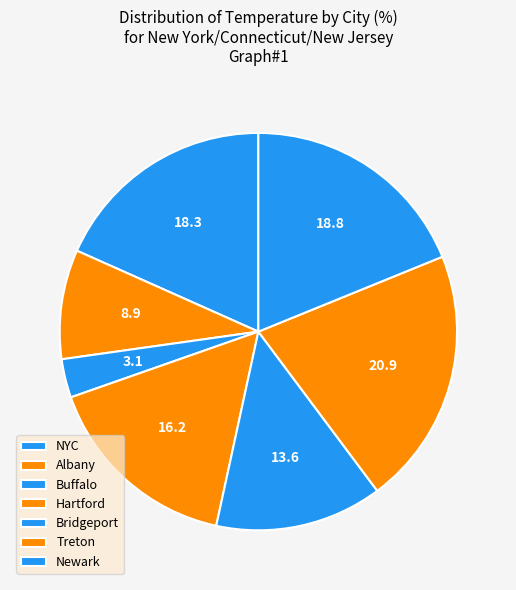

Between Albany and Buffalo, which is larger?

Albany